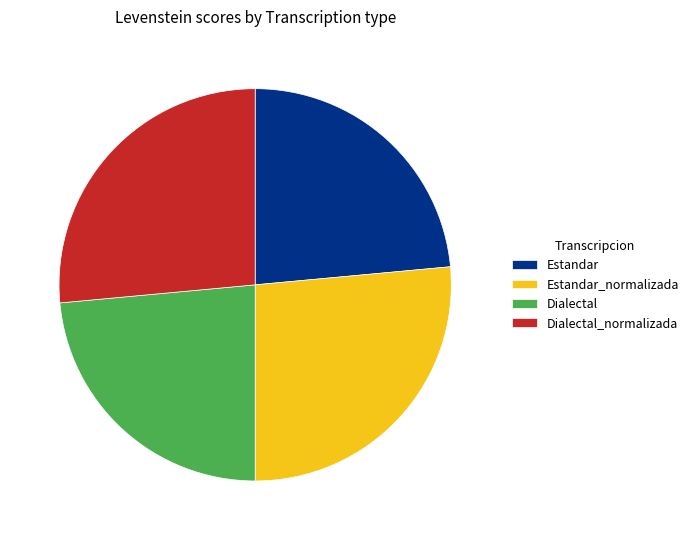

Between Estandar and Dialectal_normalizada, which is larger?

Dialectal_normalizada